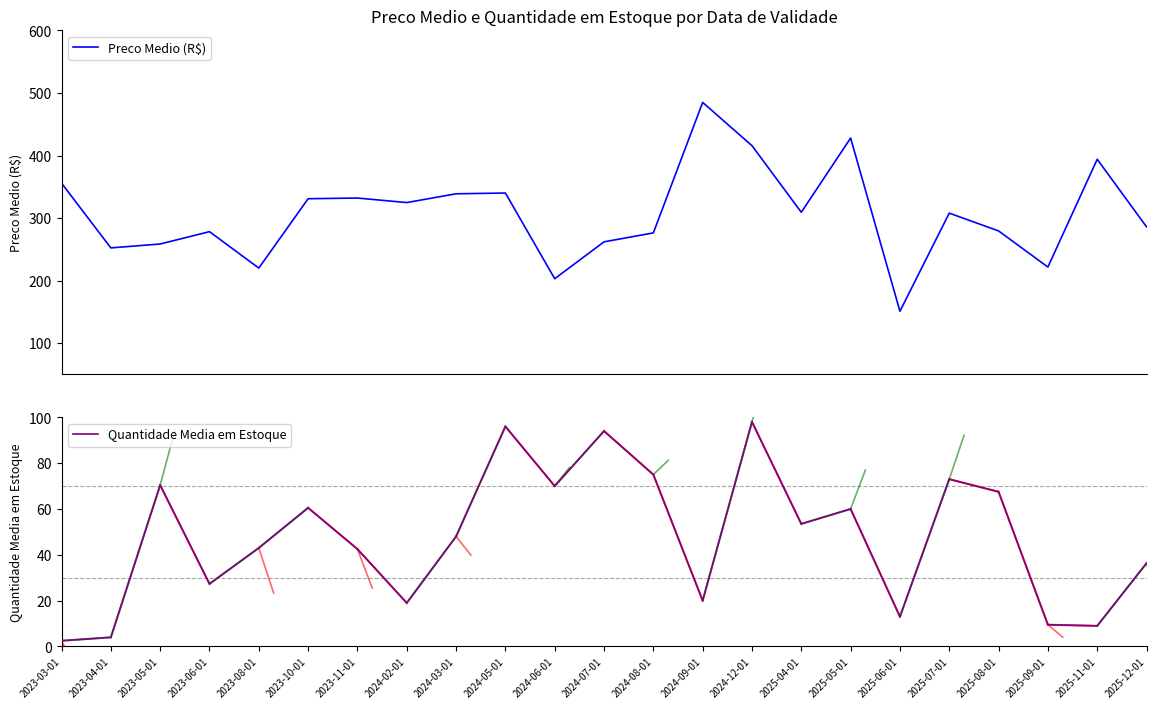

Reading right to left, what are all the values shown in this chart?

Preco Medio (R$): 285.9	394.0	221.6	279.4	307.8	150.9	427.9	309.2	415.7	485.0	276.2	261.9	202.9	340.0	338.8	324.7	332.0	330.9	220.0	278.2	258.5	252.2	355.8
Quantidade Media em Estoque: 36.3	9.0	9.5	67.5	73.0	13.0	60.0	53.5	98.0	20.0	75.0	94.0	70.0	96.0	48.0	19.0	42.5	60.5	43.0	27.3	70.4	4.0	2.5